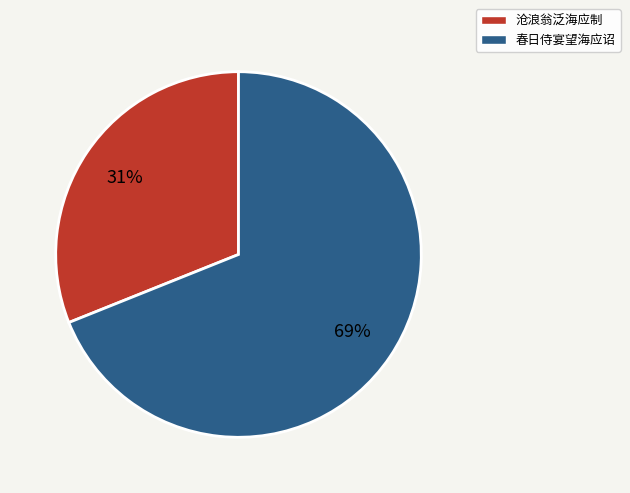

Which slice represents more than half of the pie?

春日侍宴望海应诏